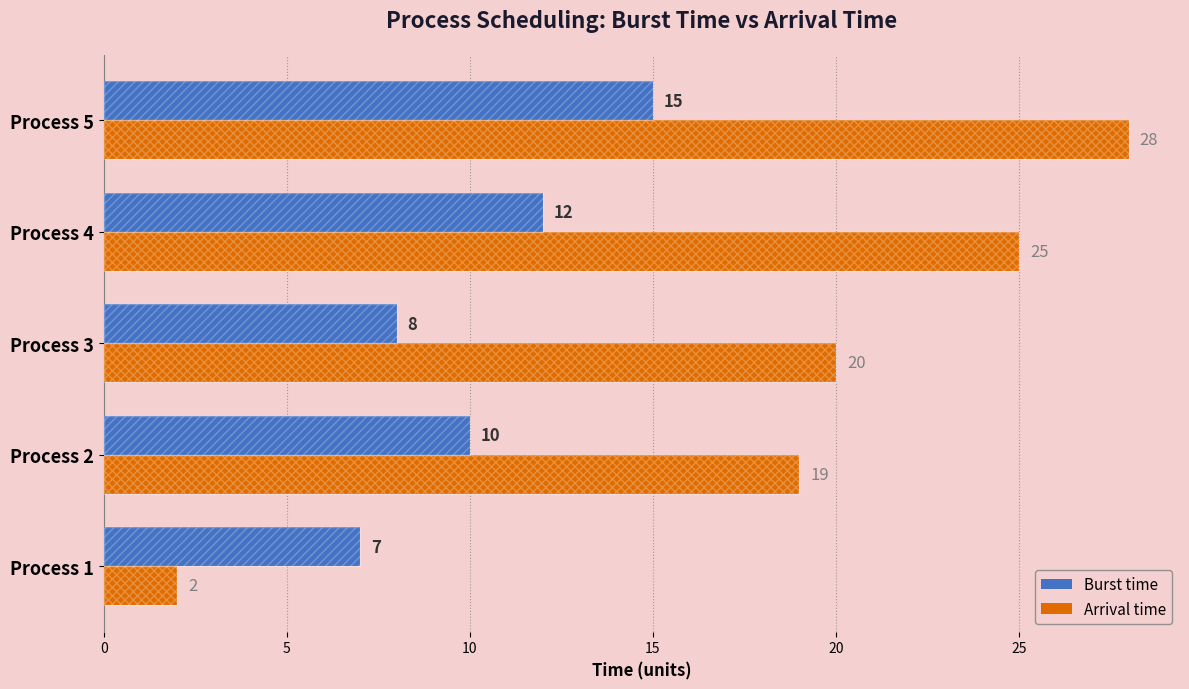

Rank the series by their average value, from lowest to highest.

Burst time, Arrival time